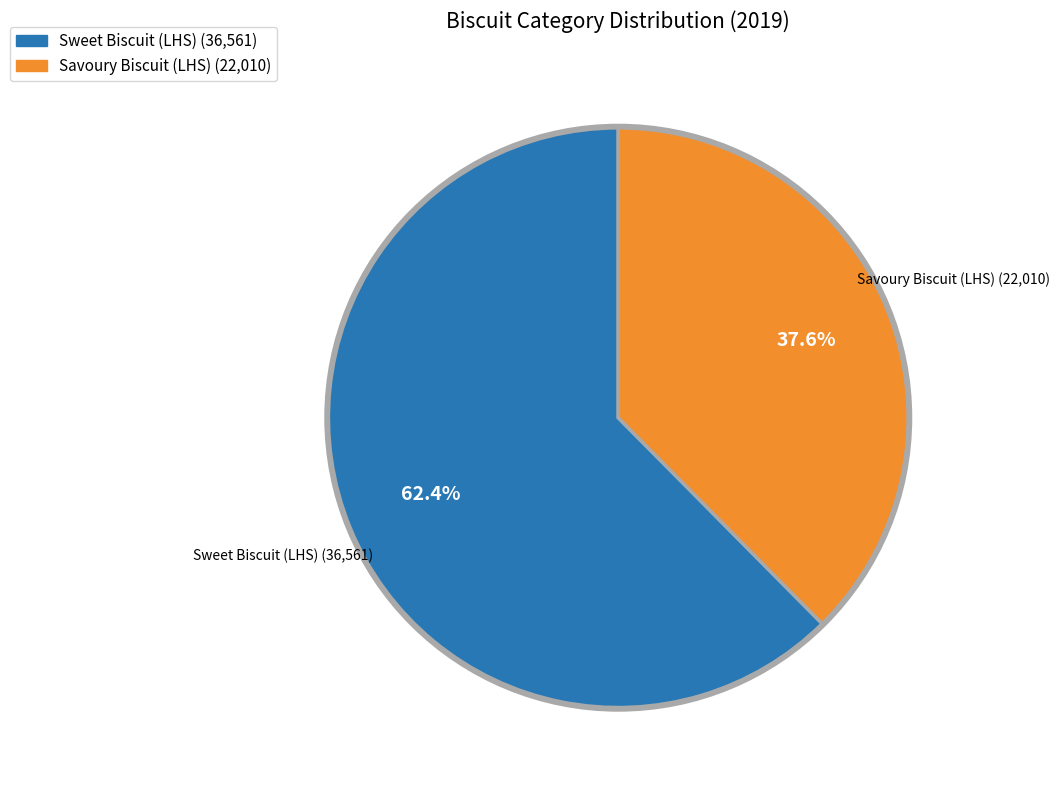

To the nearest percent, what is the difference between the largest and smallest slice percentages?

25%